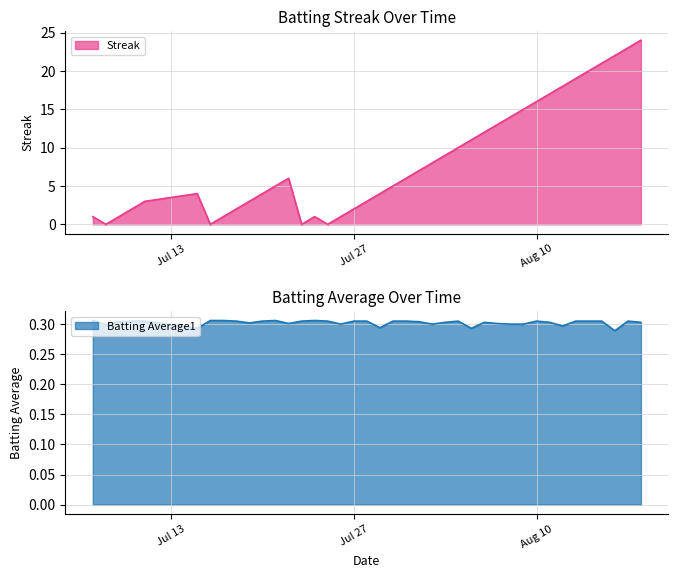

How many lines are shown in the chart?

2